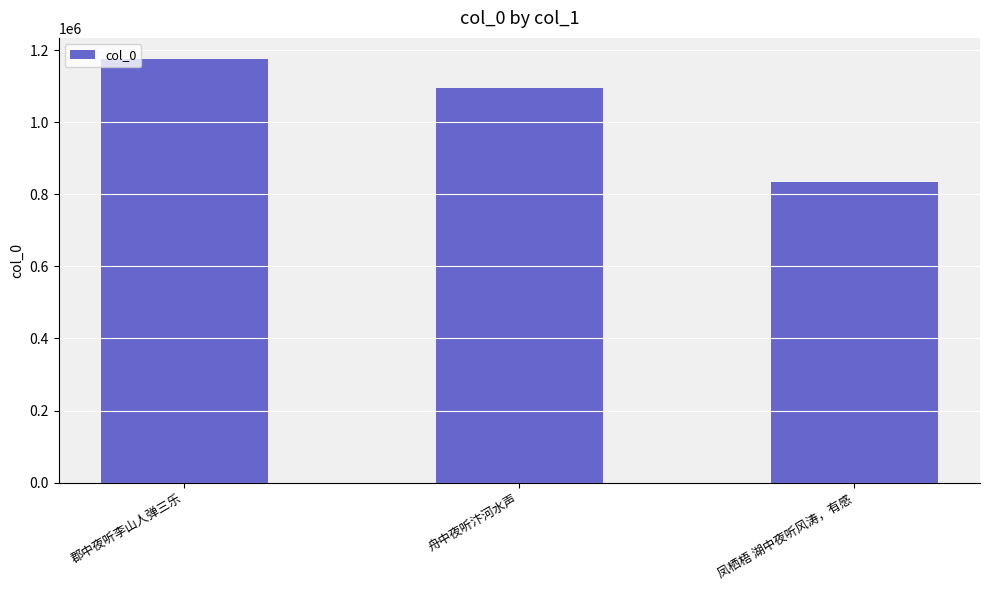

The value at 舟中夜听汴河水声 is 1094976. True or false?

True